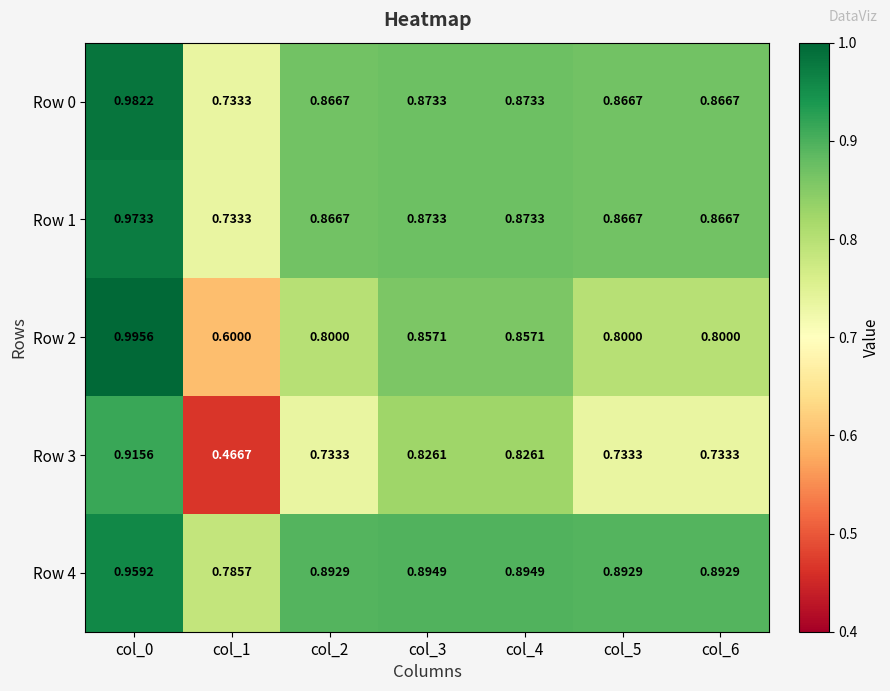

What is the difference between the highest and lowest values at col_5?

0.2